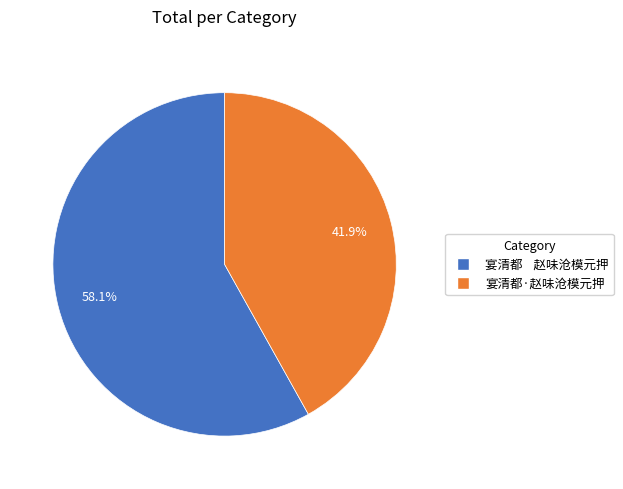

Does 宴清都·赵味沧模元押 account for over 50% of the chart?

No